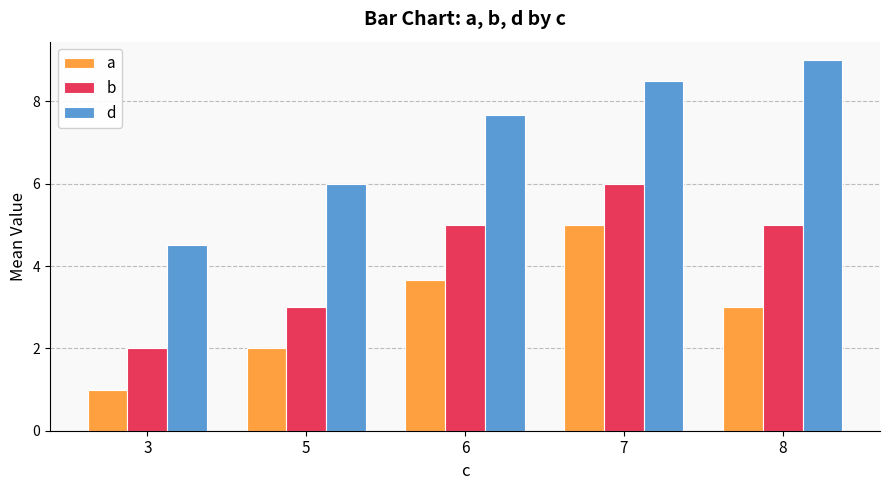

Is it true that b equals 2.6 at 7?

False